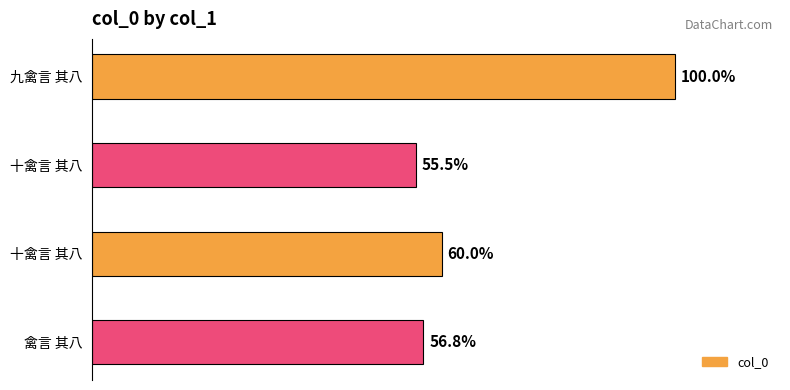

Does the chart contain any negative values?

No